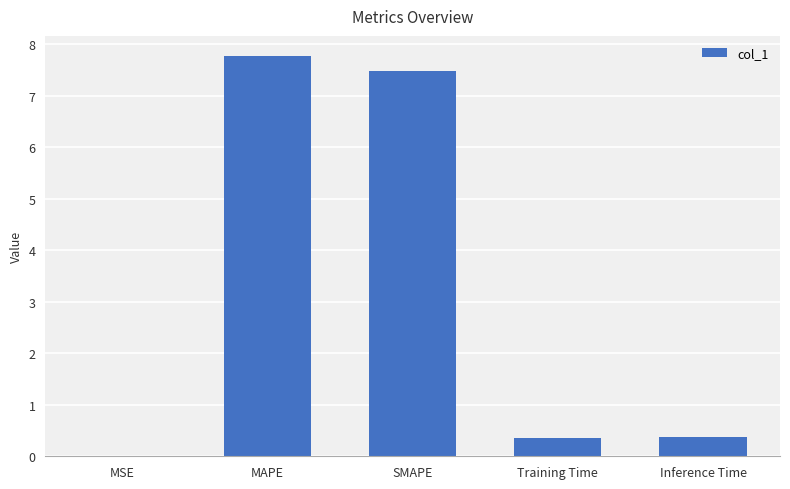

What is the maximum value shown in the chart?

7.8